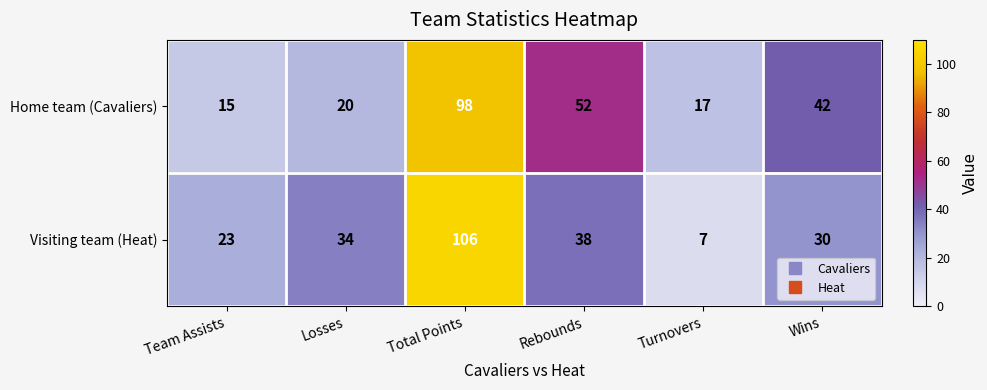

Count the number of categories in the chart.

6